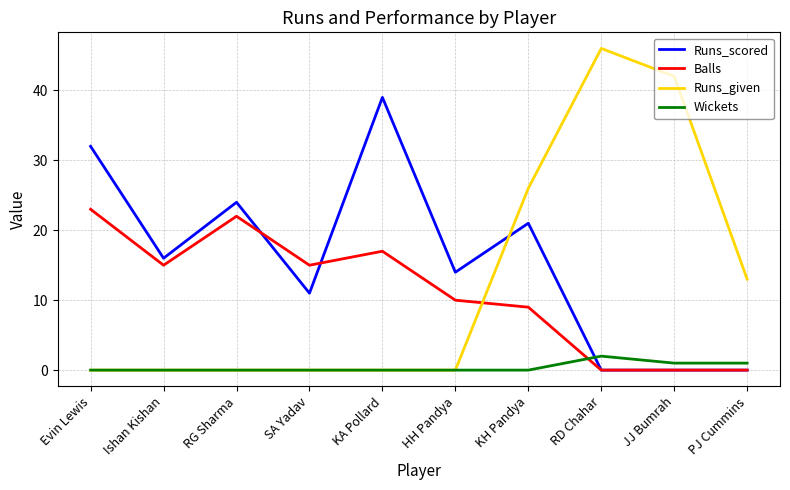

Where is Balls nearest to the value 11?

HH Pandya